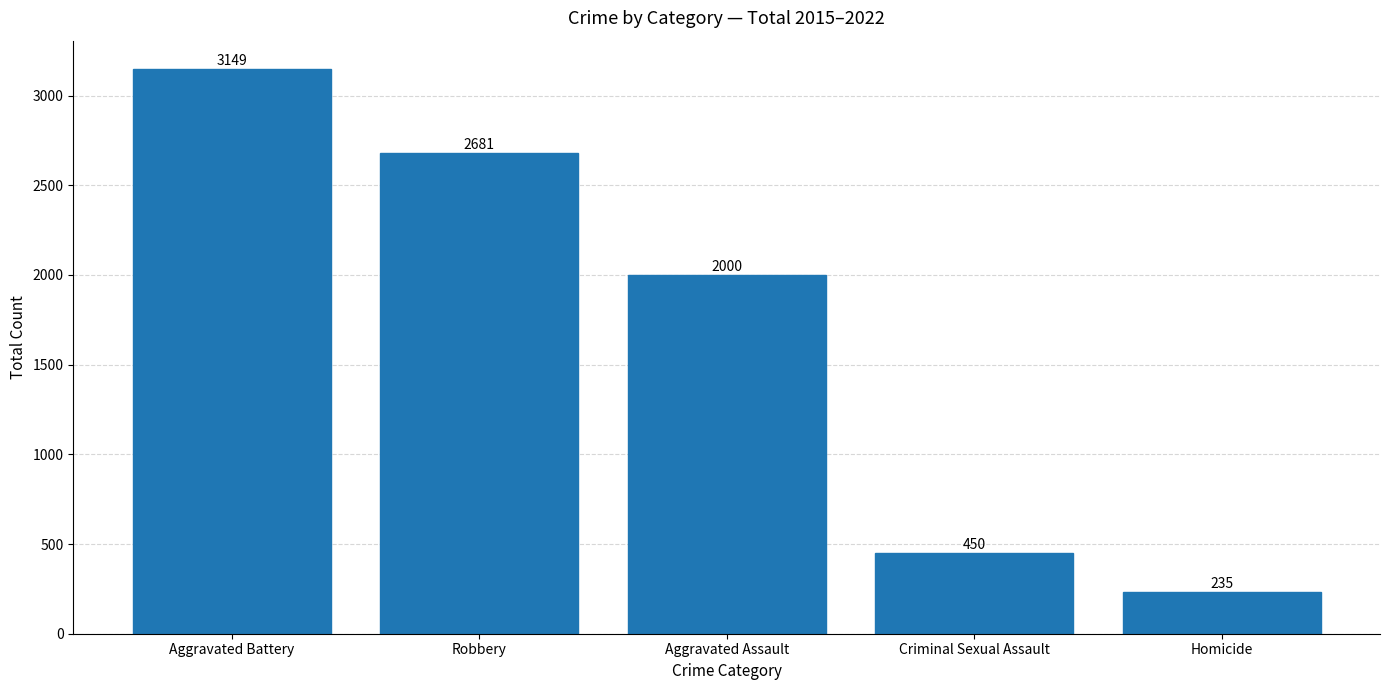

List the labels in order of value, largest first.

Aggravated Battery, Robbery, Aggravated Assault, Criminal Sexual Assault, Homicide